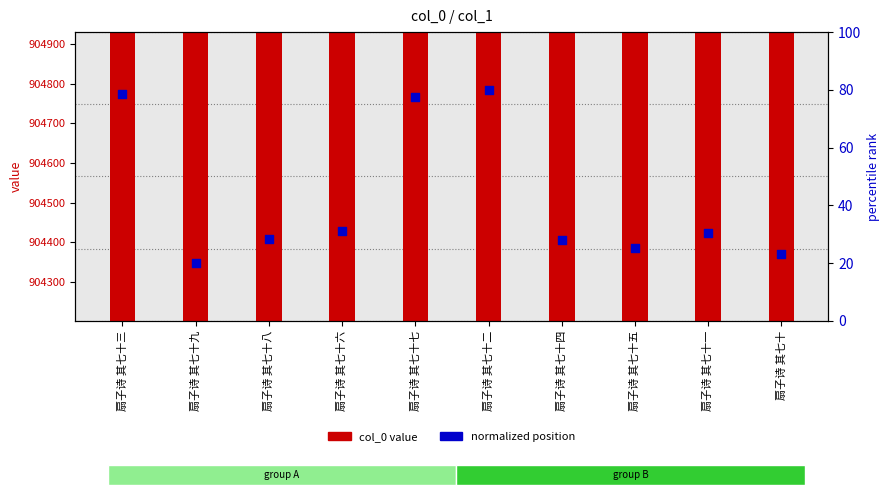

Which series reaches the minimum Y coordinate?

normalized position